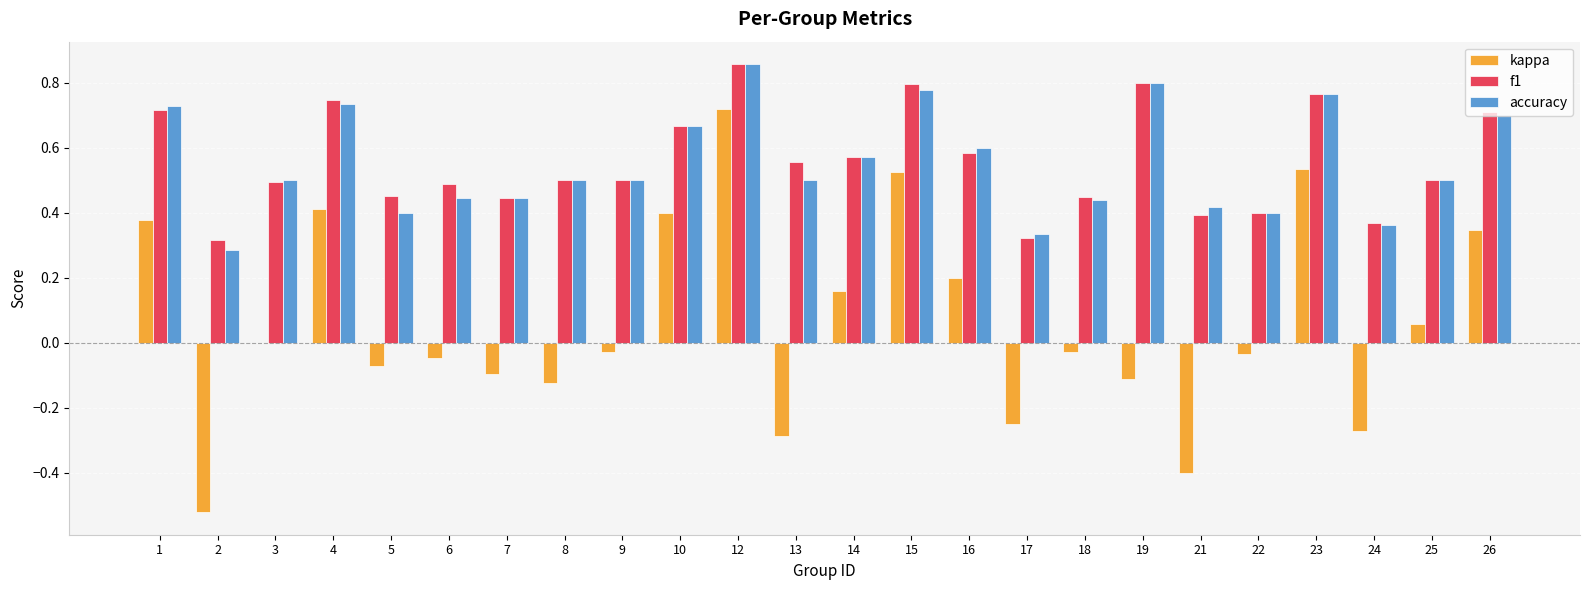

Is it true that f1 equals 0.5 at 25?

True